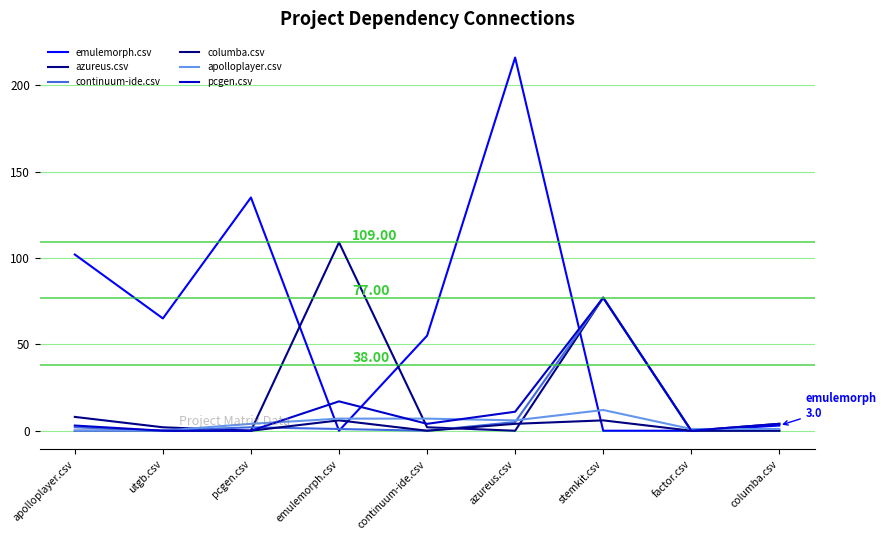

What is the label of the 2nd point from the right?

factor.csv